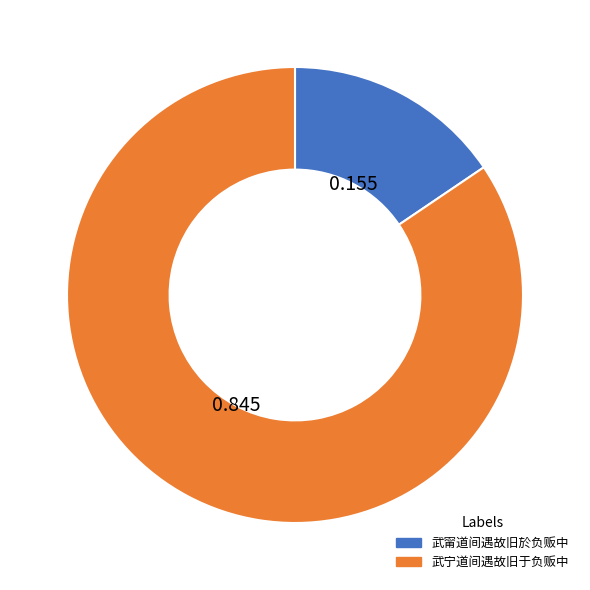

What is the ratio of the value at 武宁道间遇故旧于负贩中 to the value at 武甯道间遇故旧於负贩中?

5.4